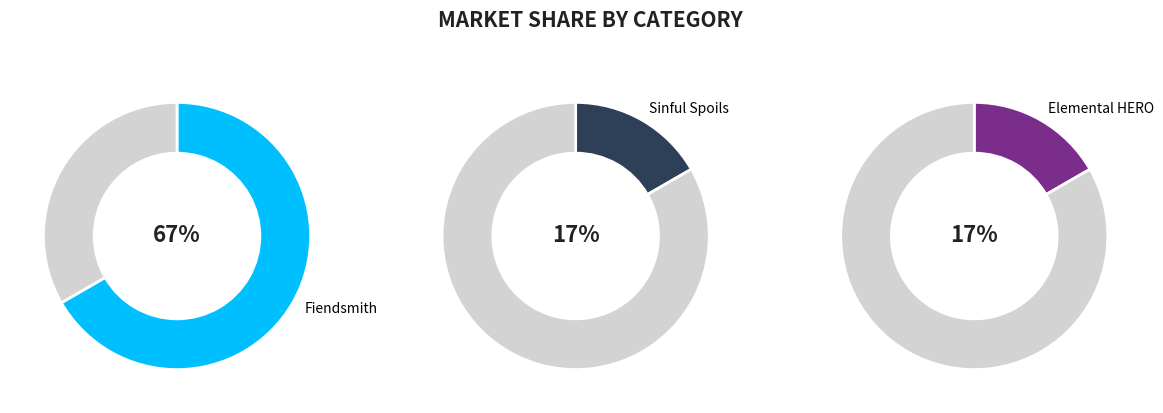

Is there a majority slice in this chart?

Yes